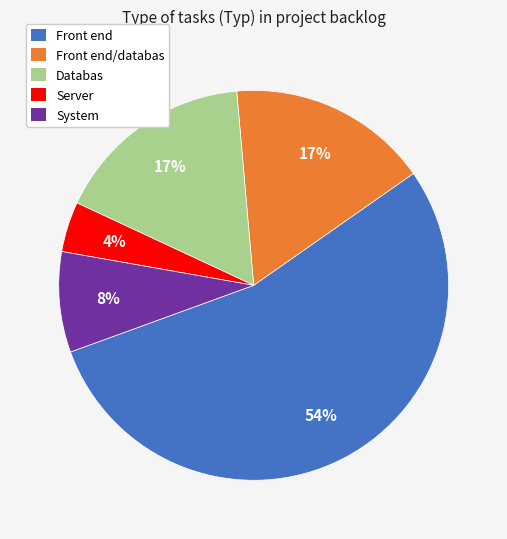

Between System and Server, which is larger?

System